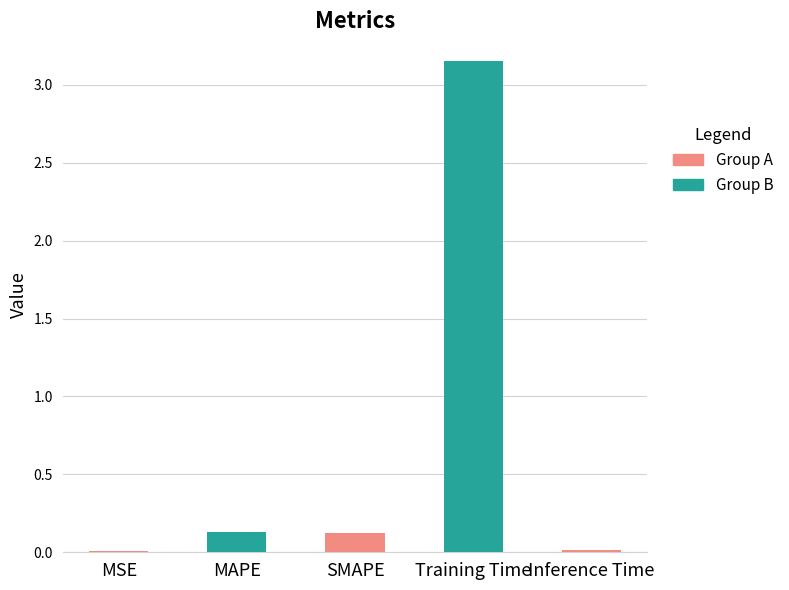

Which label corresponds to the largest value in the chart?

Training Time